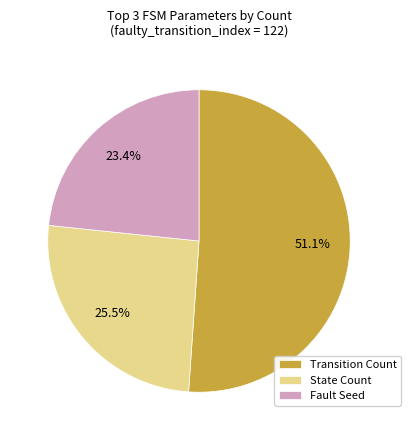

Rank the categories by value from highest to lowest.

Transition Count, State Count, Fault Seed